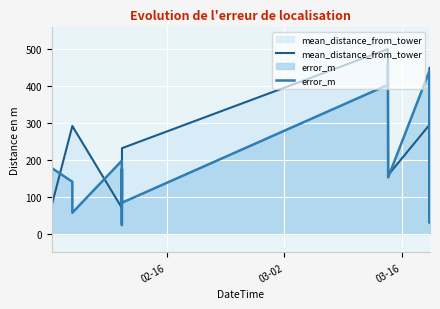

List the series in order of their overall mean, lowest first.

error_m, mean_distance_from_tower